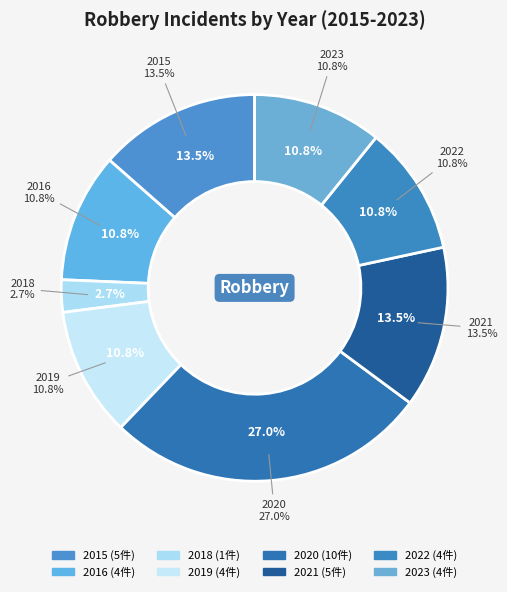

The 2017 slice represents 1% of the pie. True or false?

False